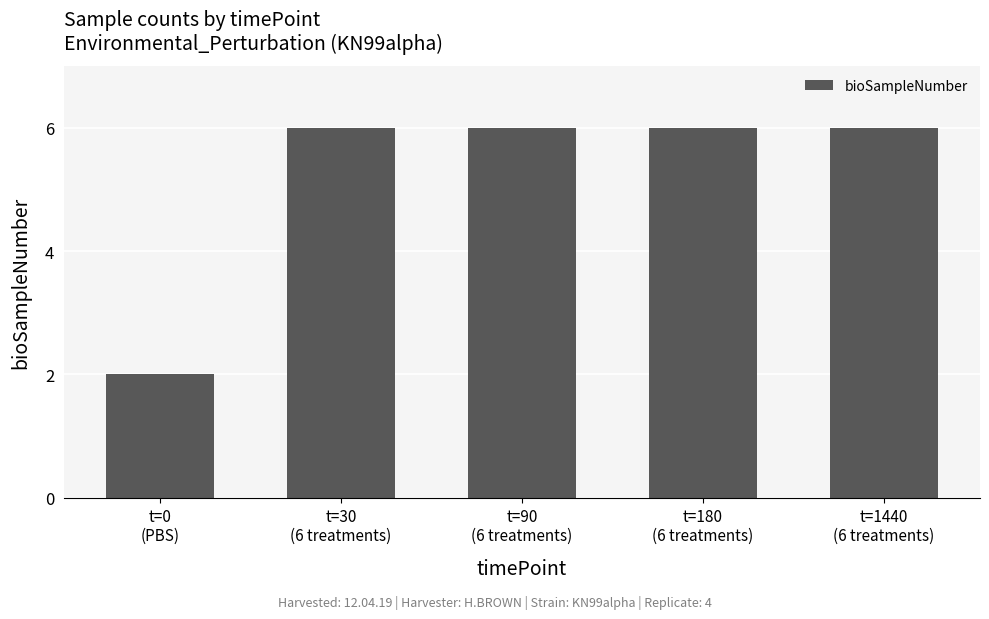

What position from the right is t=1440
(6 treatments)?

1